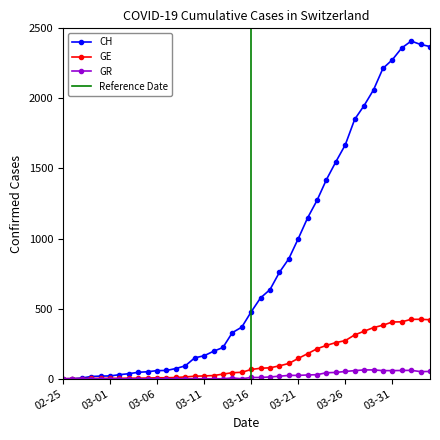

True or false: GE has a value of 424 at 2020-04-02.

True